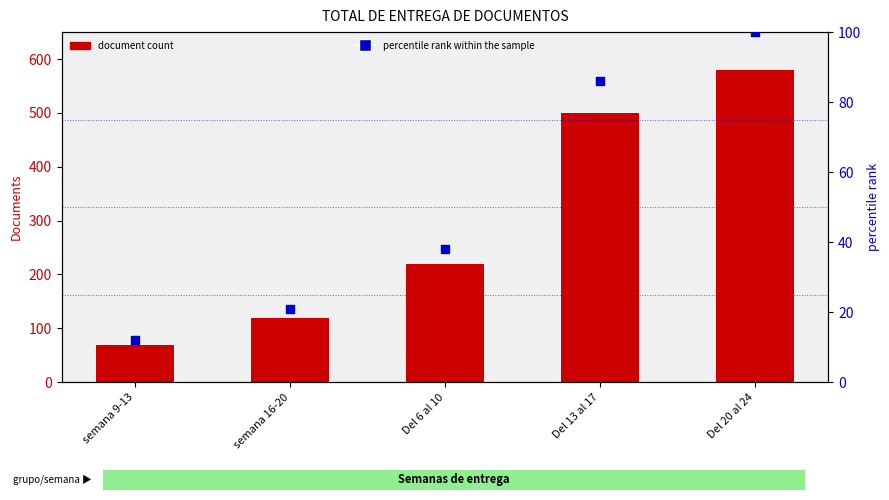

What are all the series names shown in the legend?

document count, percentile rank within the sample